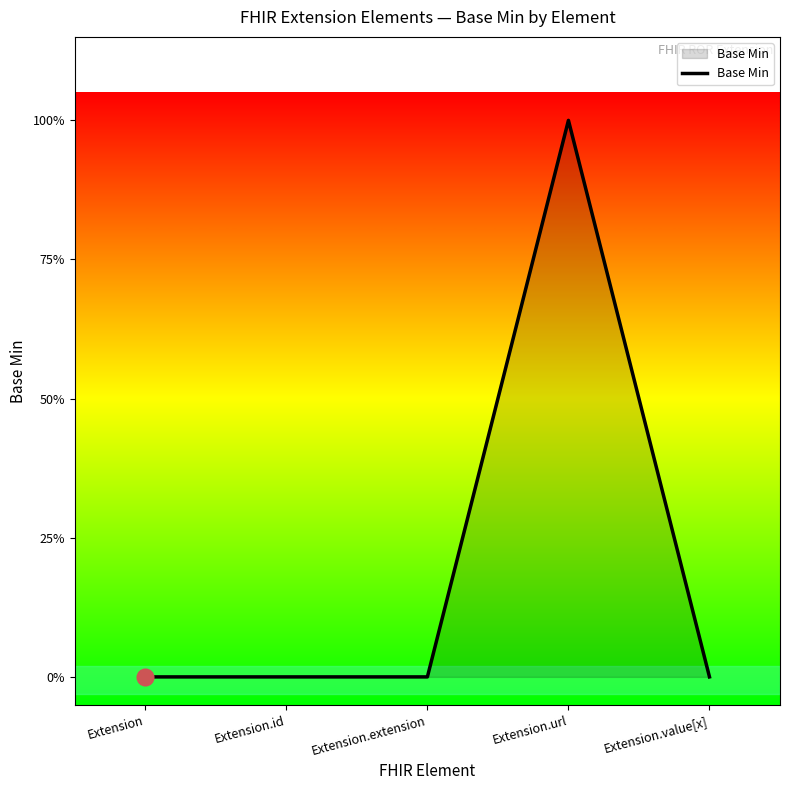

Does the chart have visible grid lines?

No